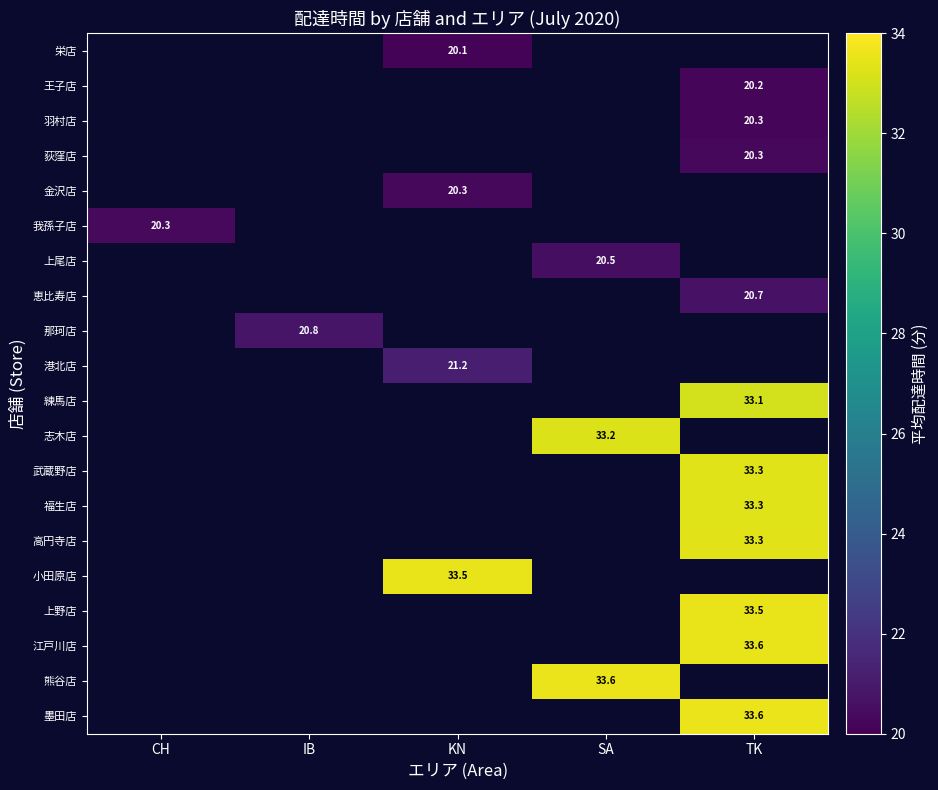

Between CH and TK, which is larger?

TK